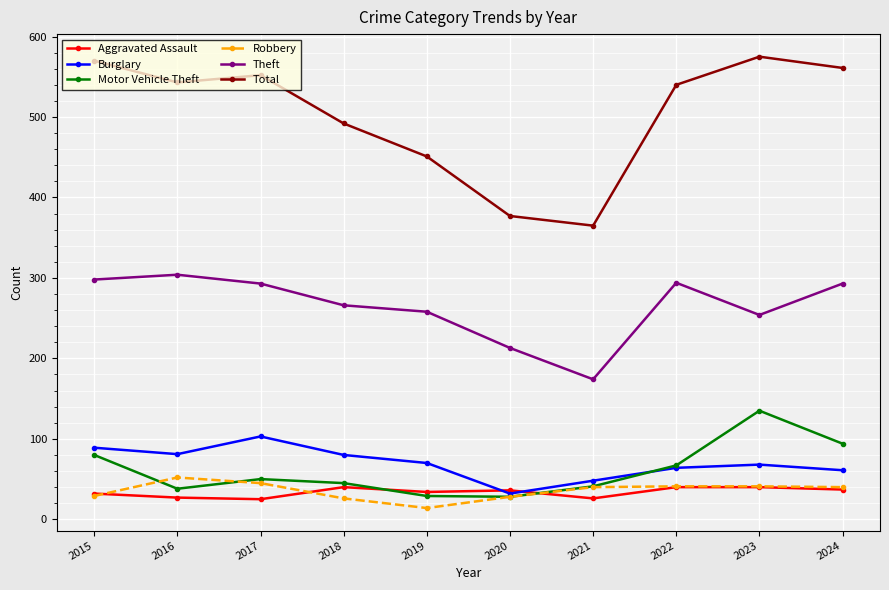

True or false: Theft has a value of 177 at 2015.

False